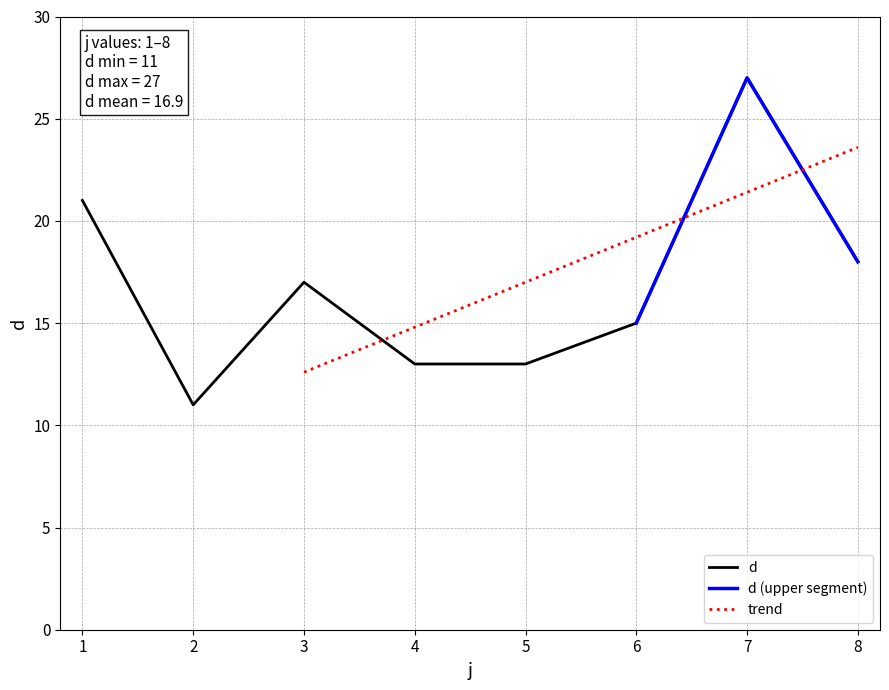

Reading left to right, what are all the values shown in this chart?

21	11	17	13	13	15	27	18